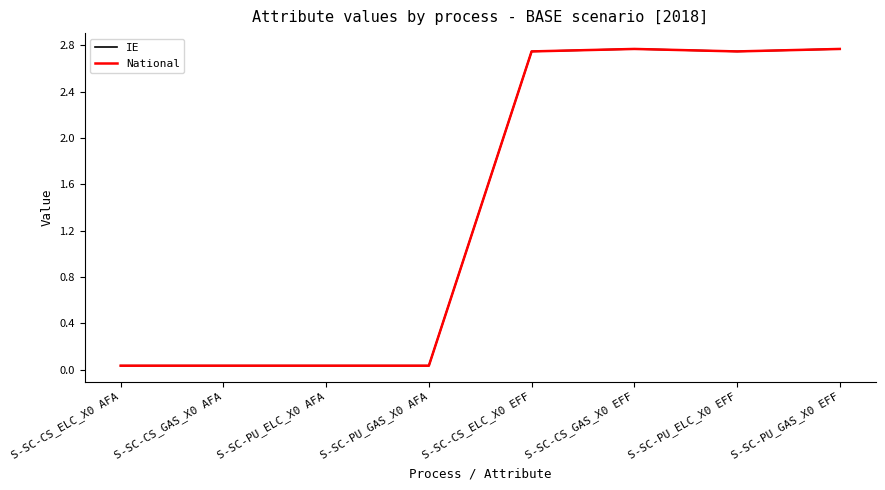

Is the value of National at S-SC-CS_GAS_X0 EFF greater than the value of IE at S-SC-CS_ELC_X0 EFF?

Yes